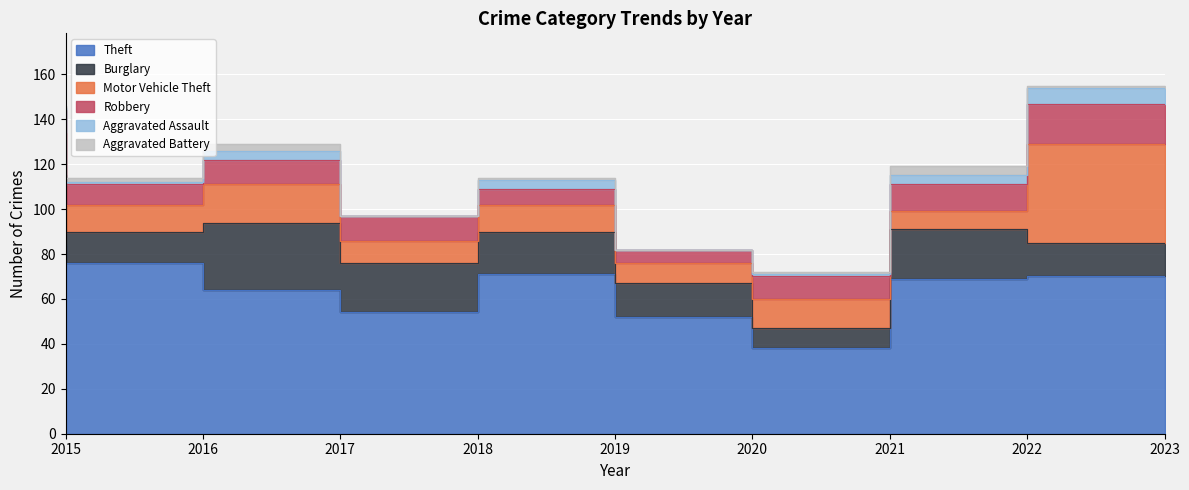

At which label does Aggravated Assault reach its peak?

2023